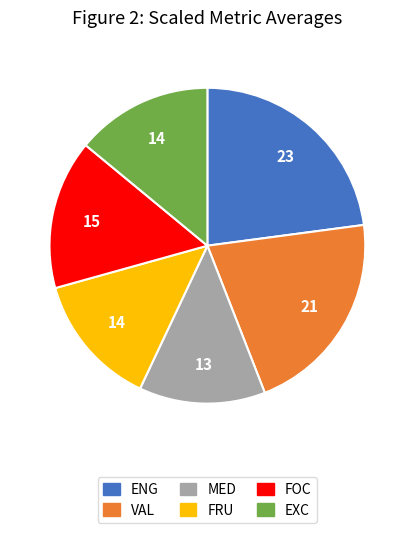

How many slices are in this pie chart?

6